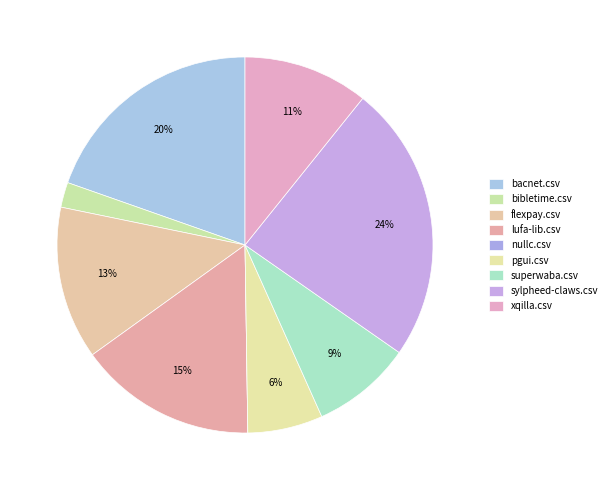

What is the smallest slice in the pie chart?

nullc.csv